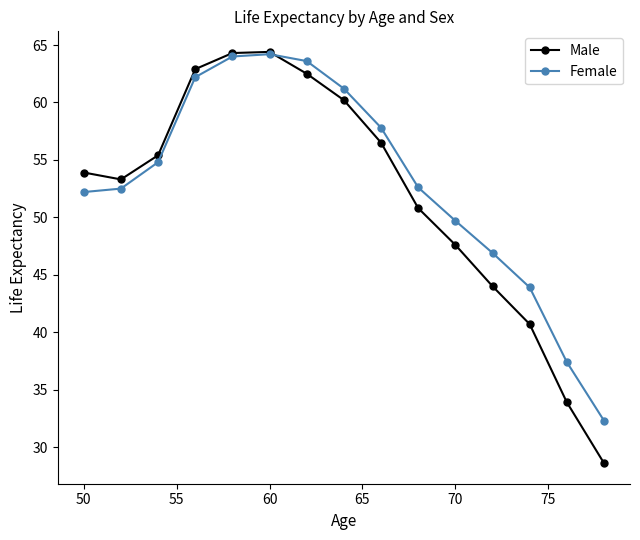

What is the value of the Male point at the 13th from the left?

40.7